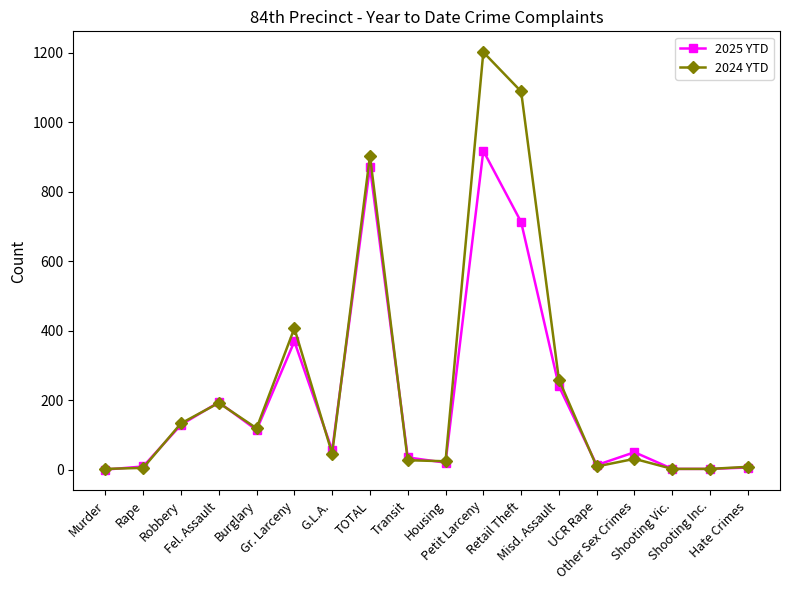

What is the label of the 9th point from the right?

Housing